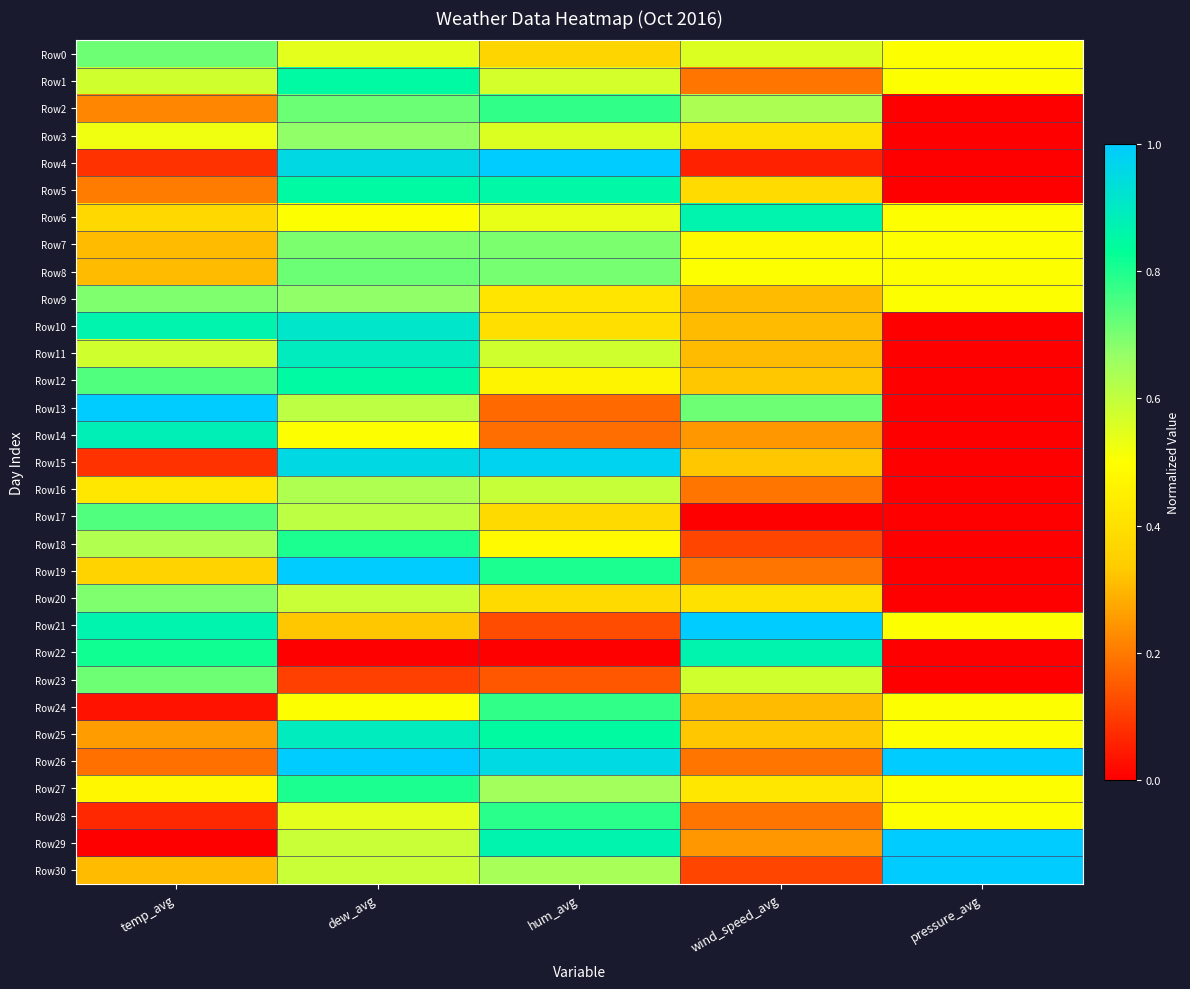

What is the total value across all series at pressure_avg?

8.5